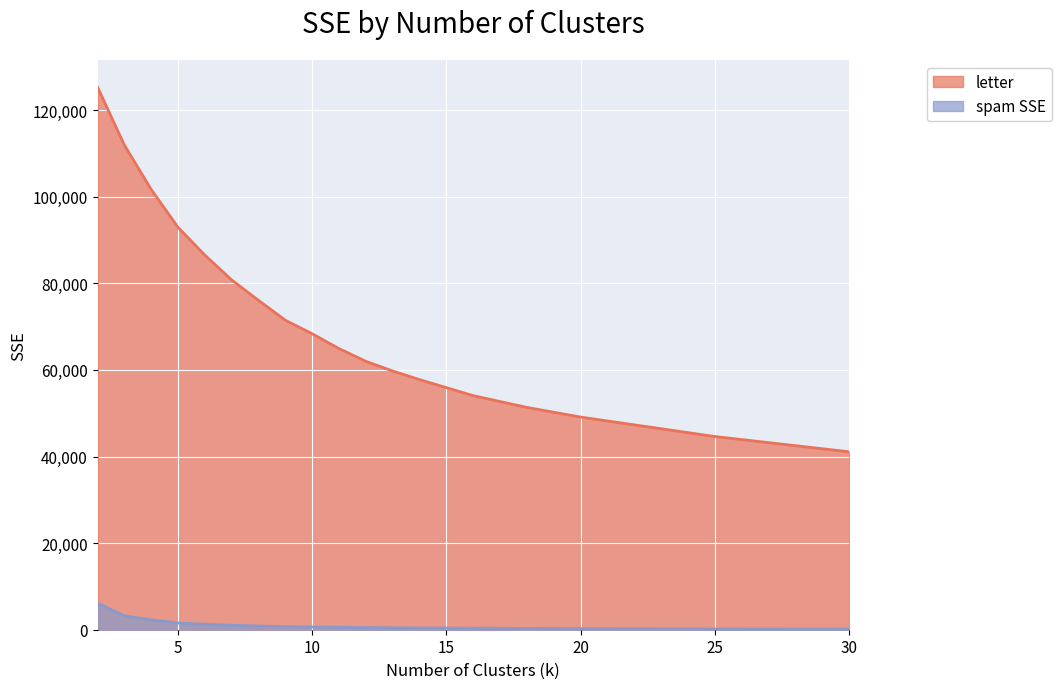

True or false: spam SSE and letter cross at least once.

False